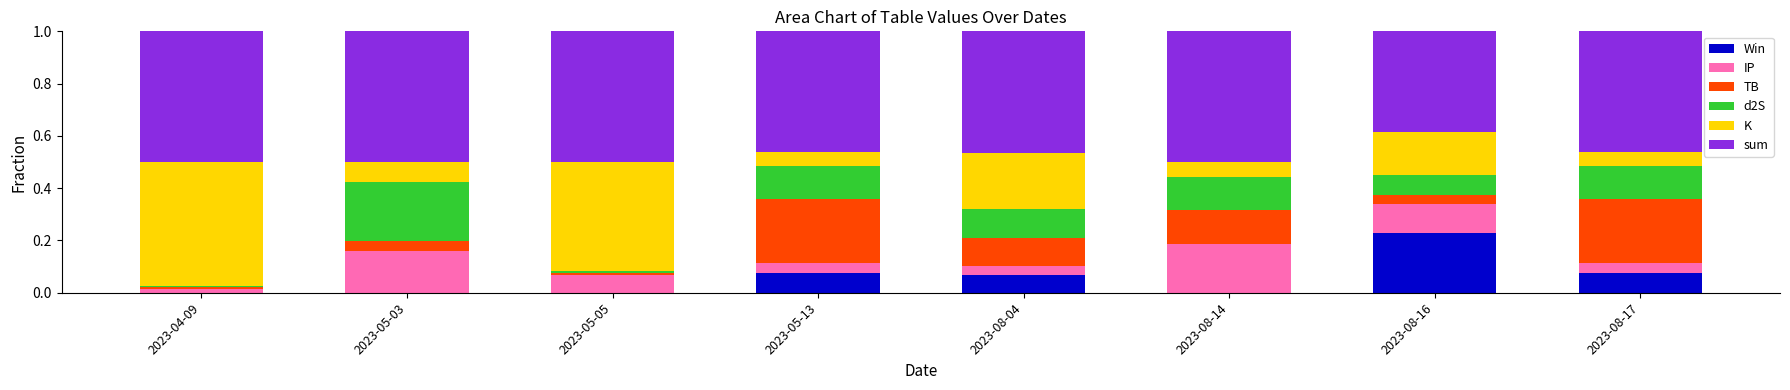

True or false: Win has a value of 0.1 at 2023-05-13.

True